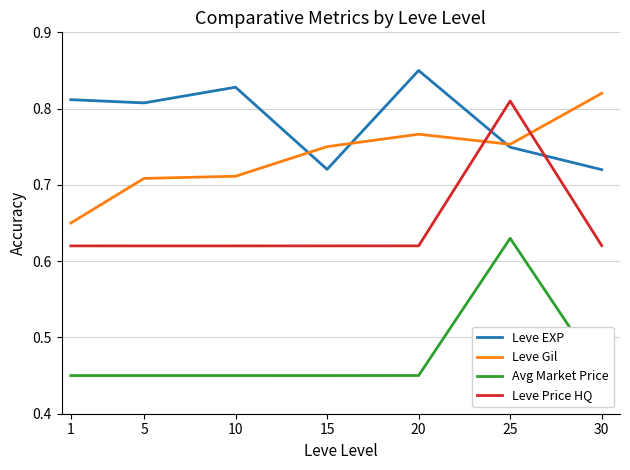

True or false: Avg Market Price and Leve Price HQ intersect in this chart.

False